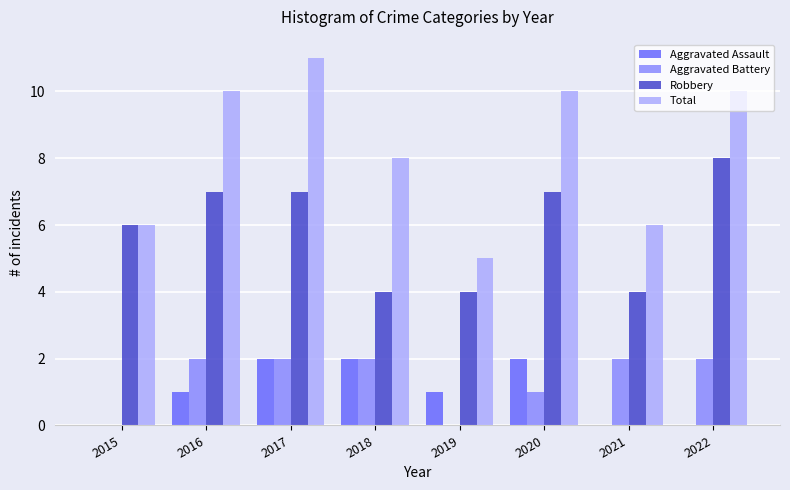

What is the sum of all Total values?

66